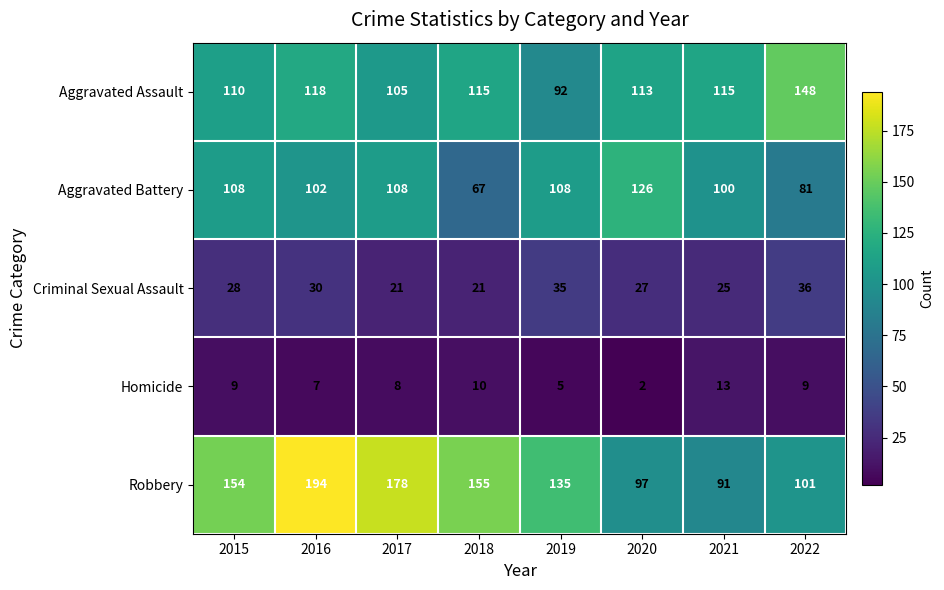

Which series has the largest total across all categories?

Robbery